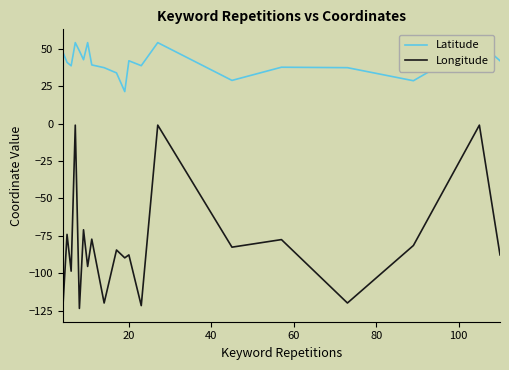

Which series has the largest total across all categories?

Latitude